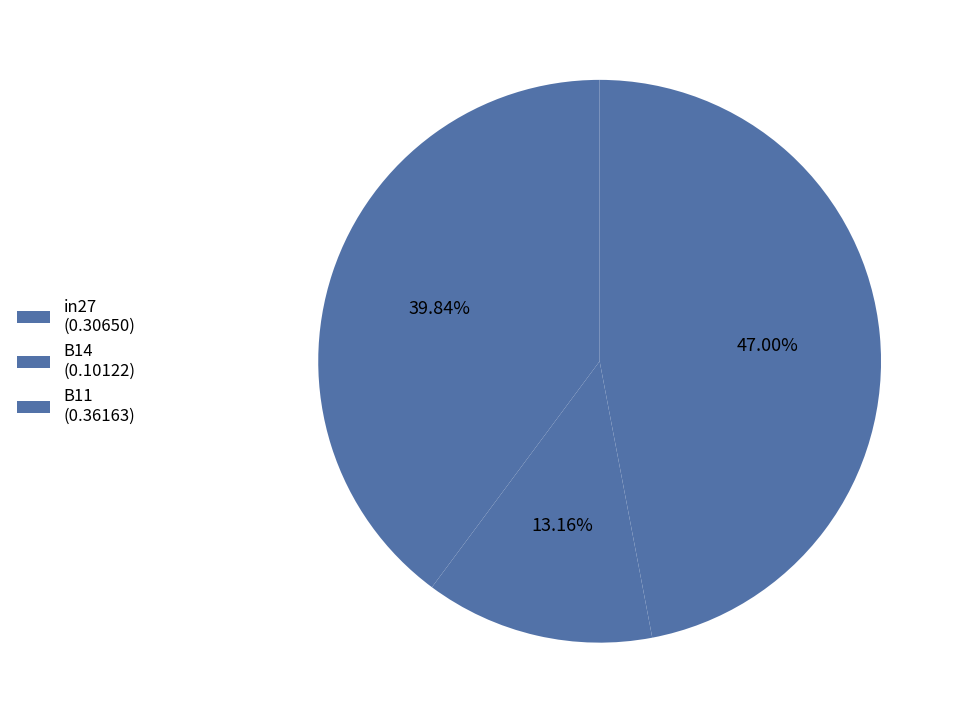

Is there any slice that represents more than half of the pie?

No